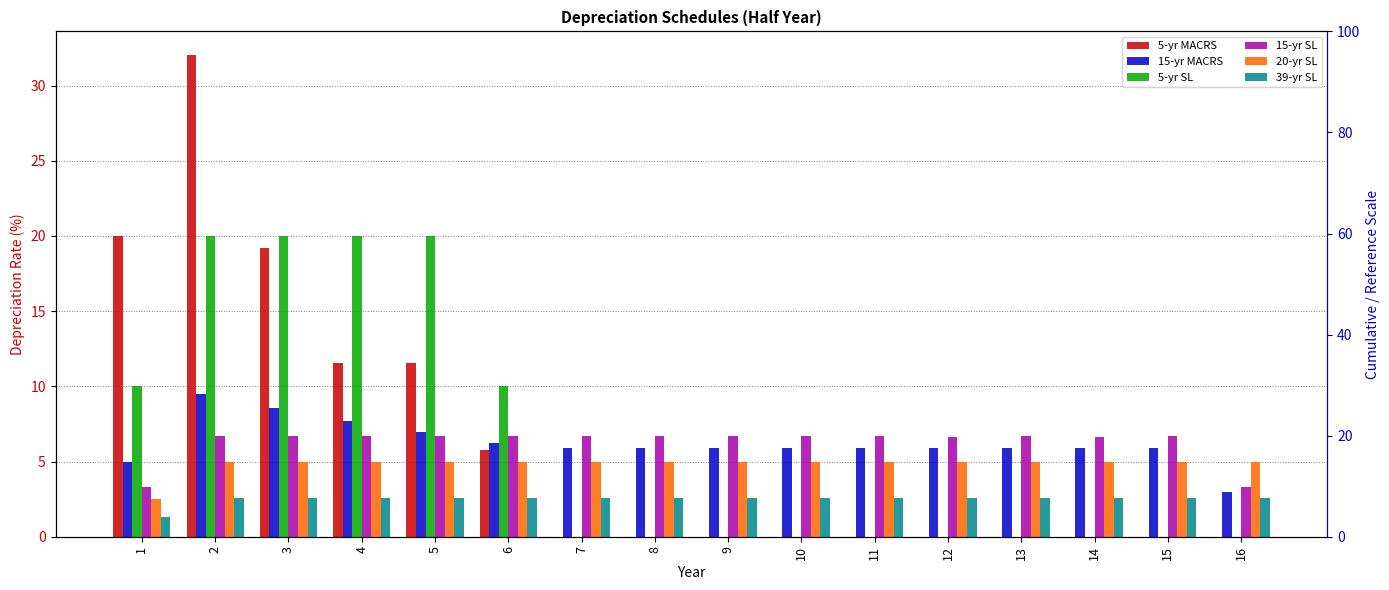

How many values in the 15-yr SL series are below 6?

2